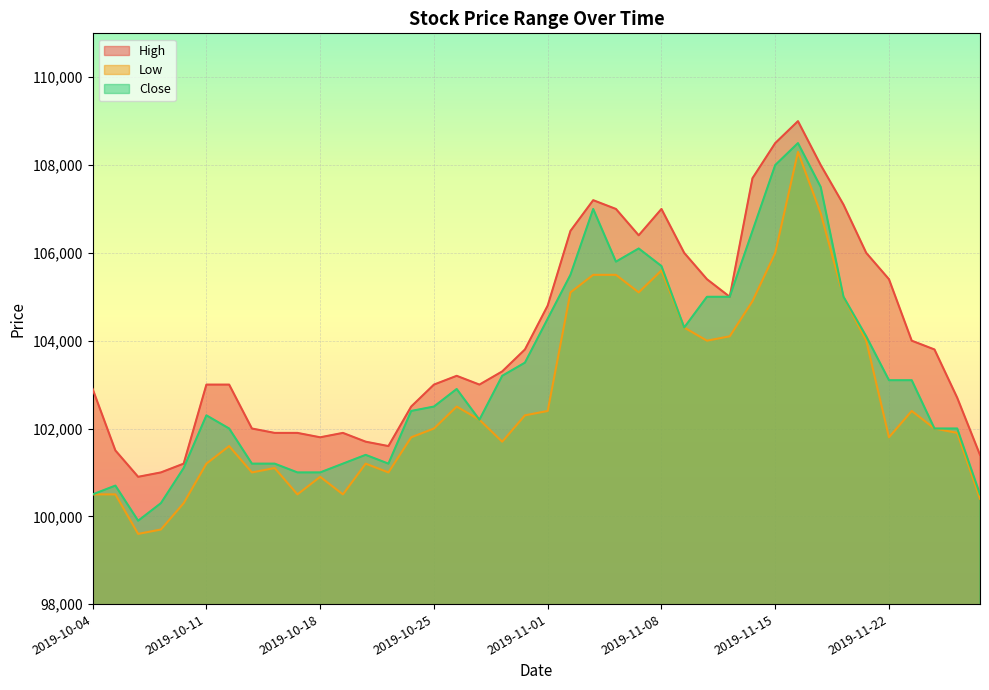

What position from the left is 2019-11-15?

31